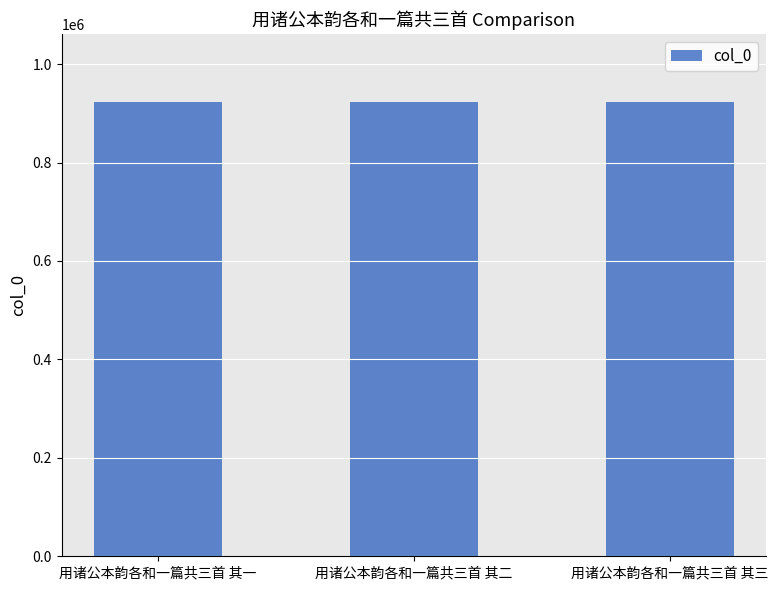

How many data points are less than 922984?

1